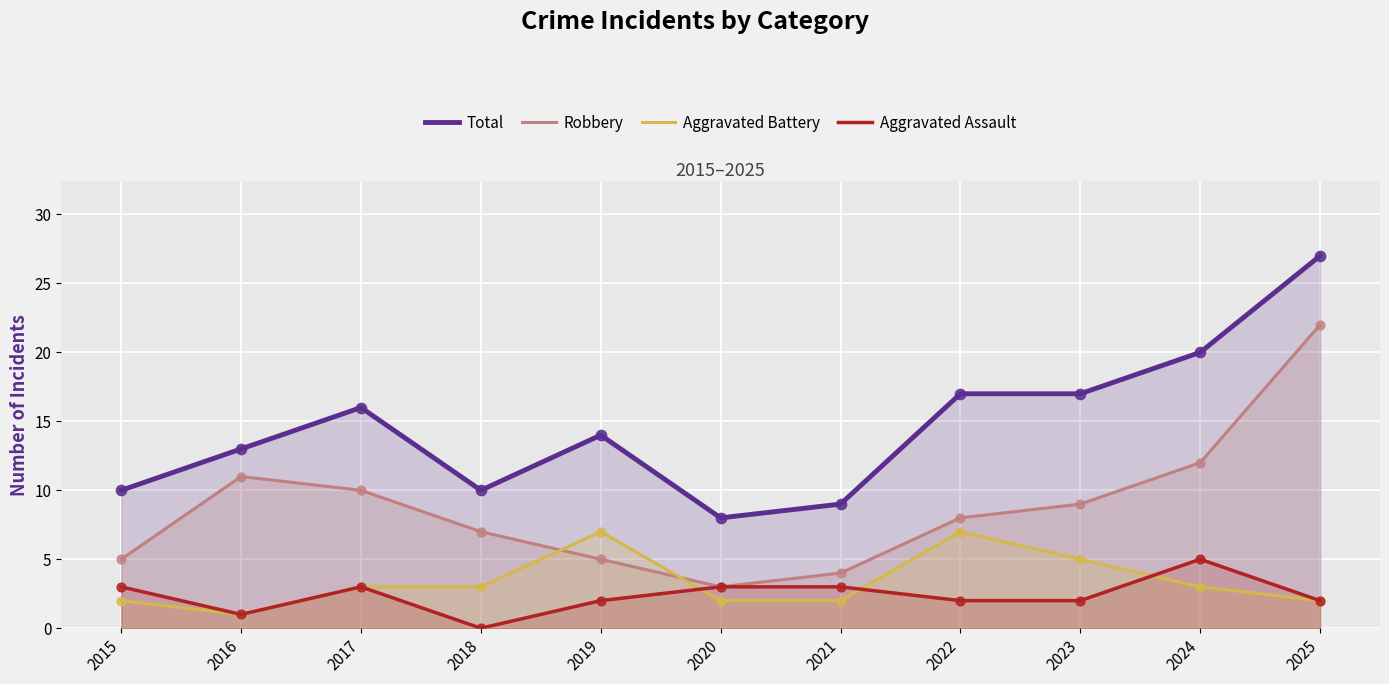

Which series contains the lowest Y value?

Aggravated Assault